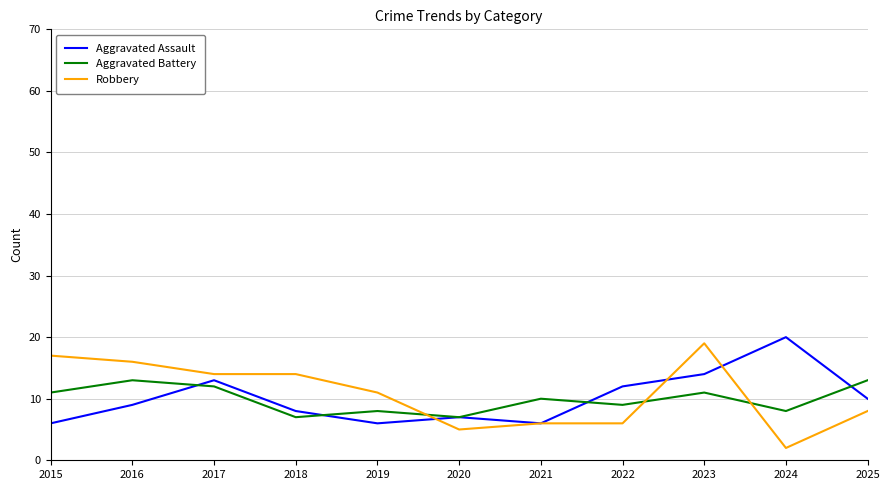

Where do Robbery and Aggravated Battery first cross each other?

2019 and 2020